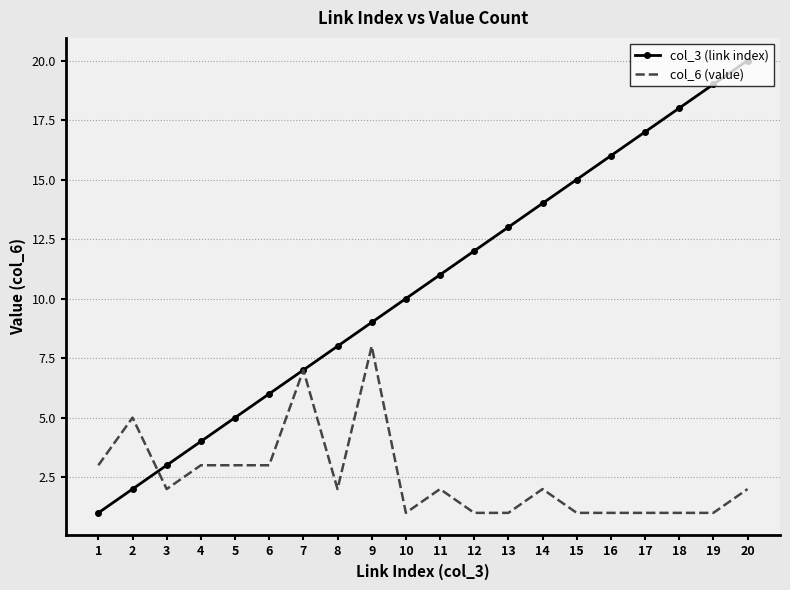

How many categories are shown in the chart?

20